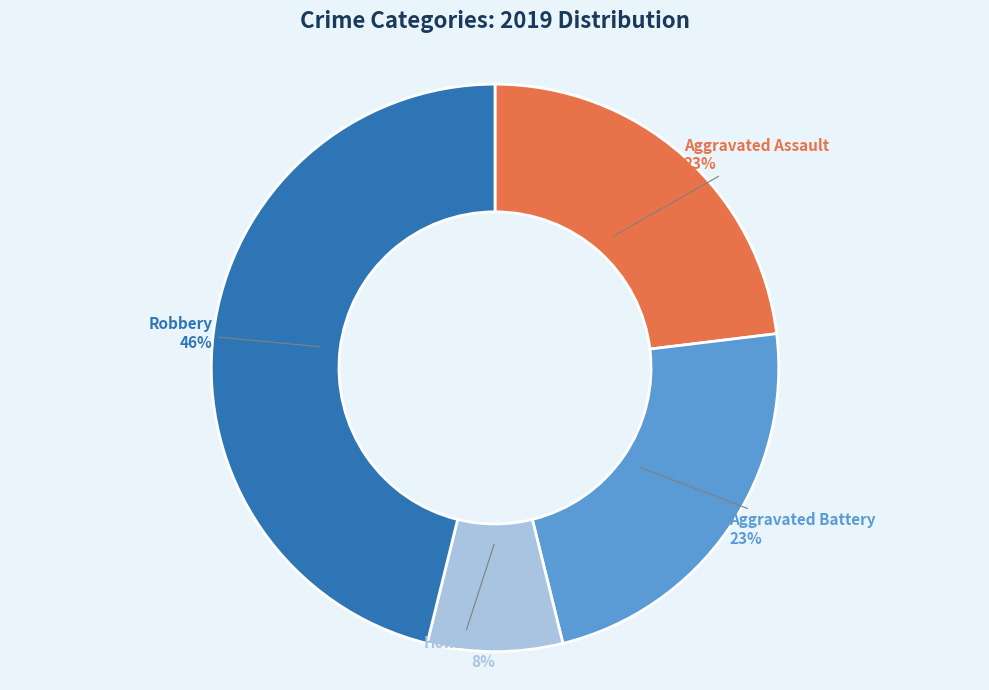

Does any single category account for the majority?

No